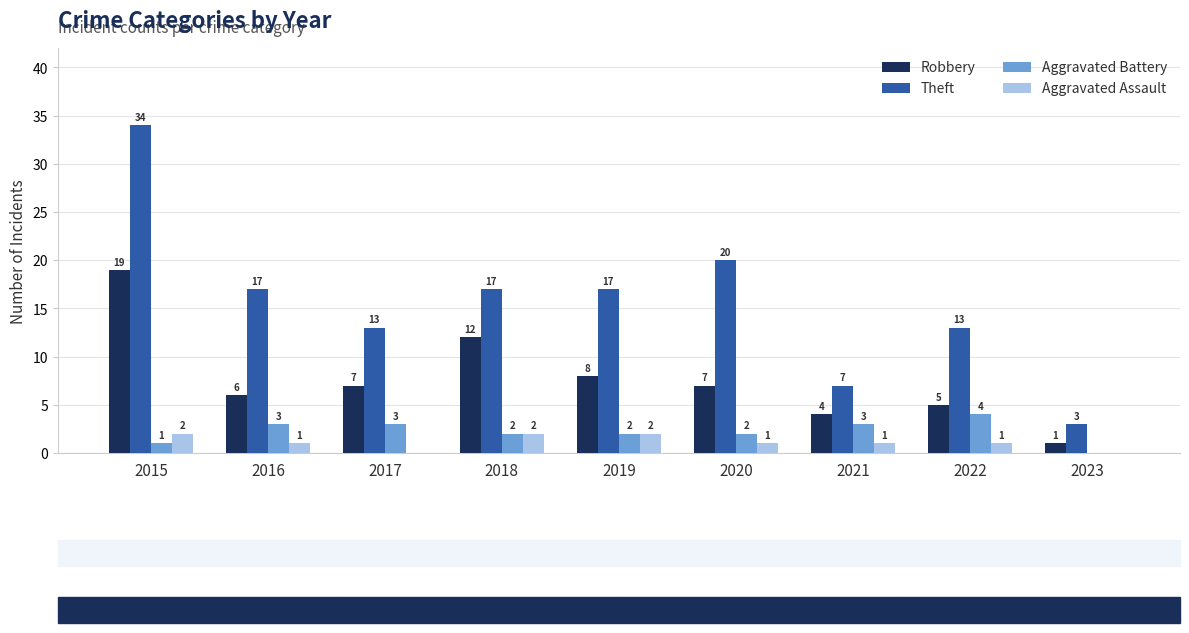

Read the Aggravated Assault value at 2021.

1